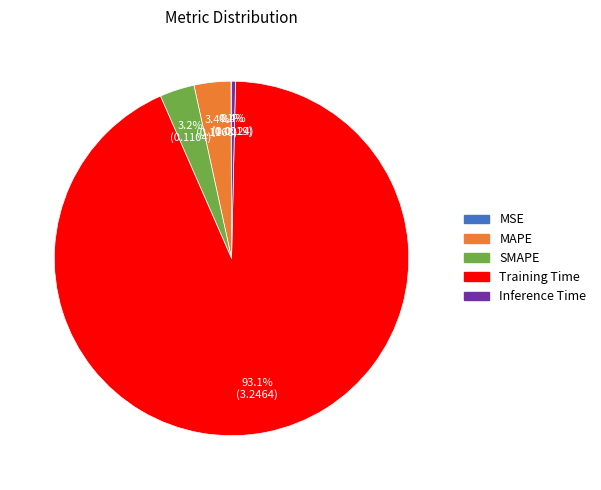

True or false: Training Time accounts for 93% of the total.

True